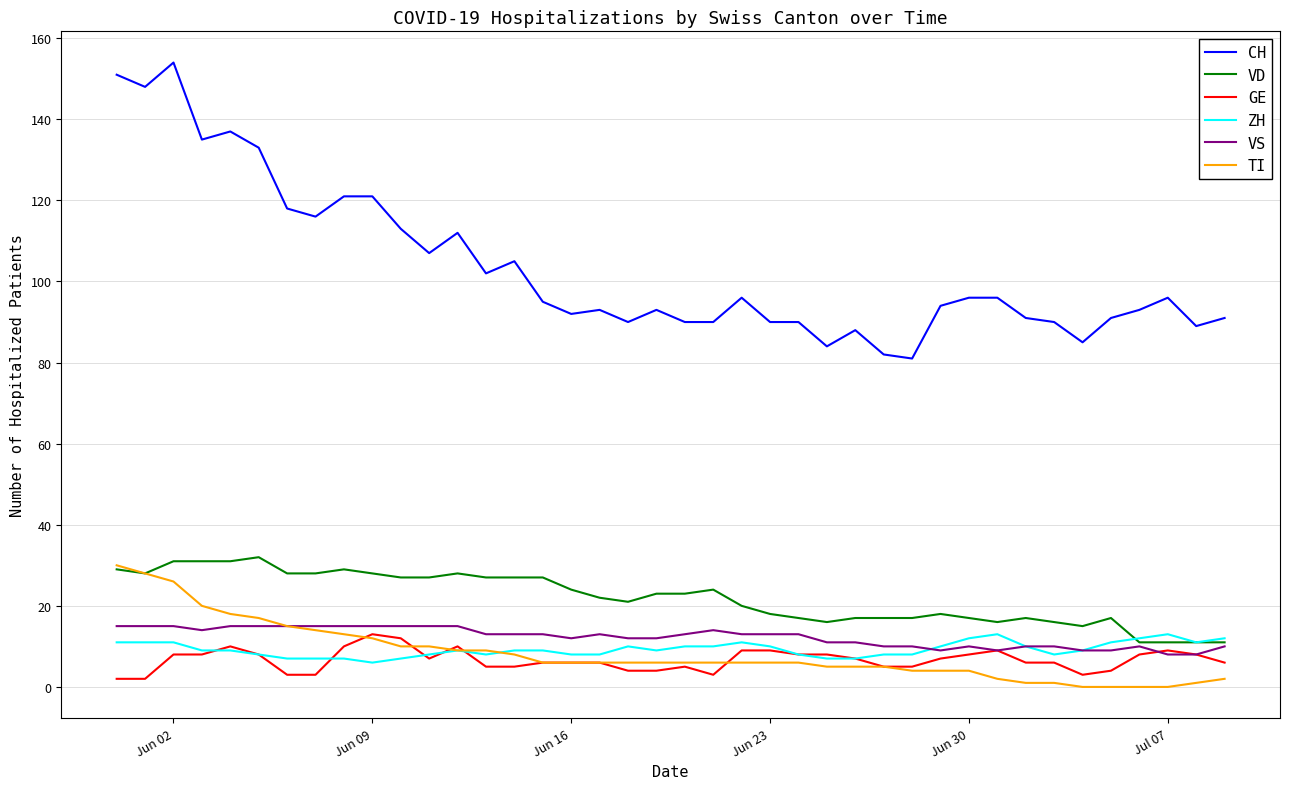

What is the maximum value shown in the chart?

154